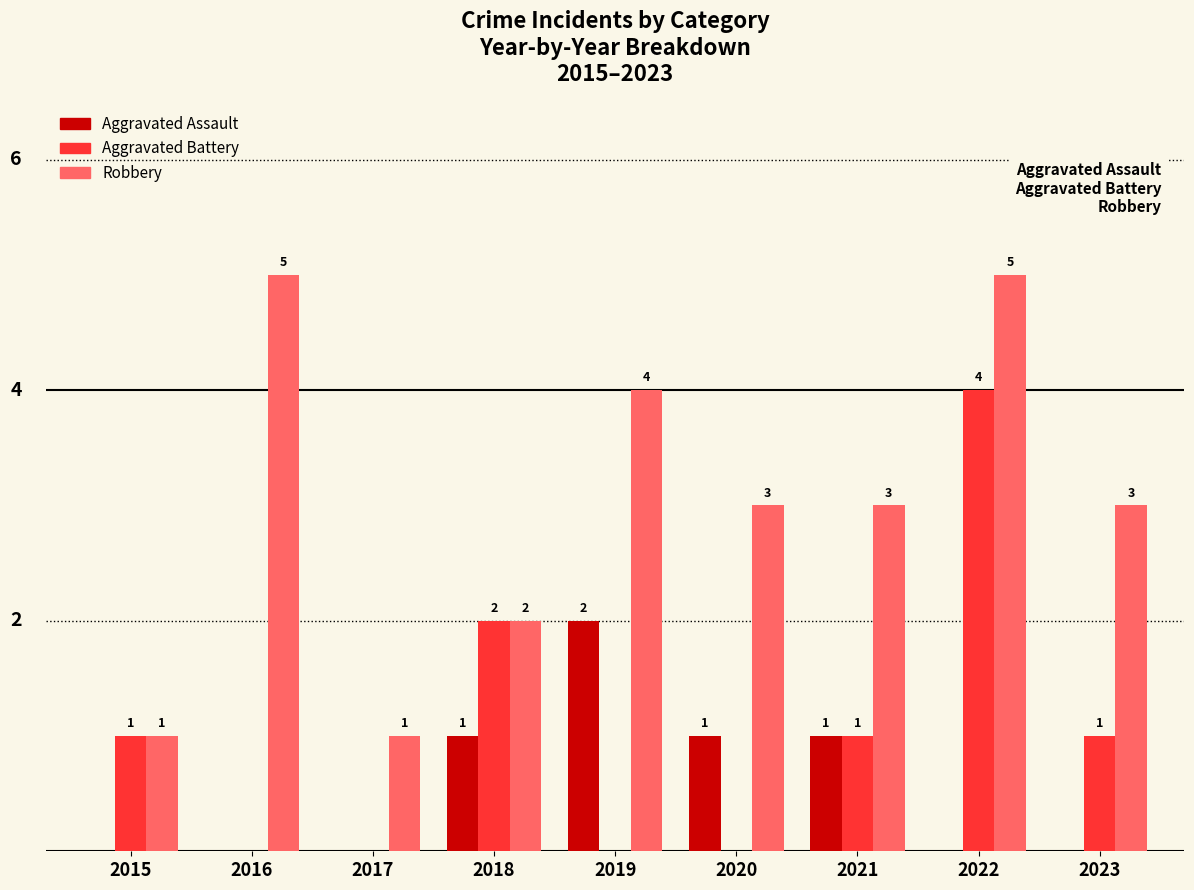

Which series has the largest total across all categories?

Robbery